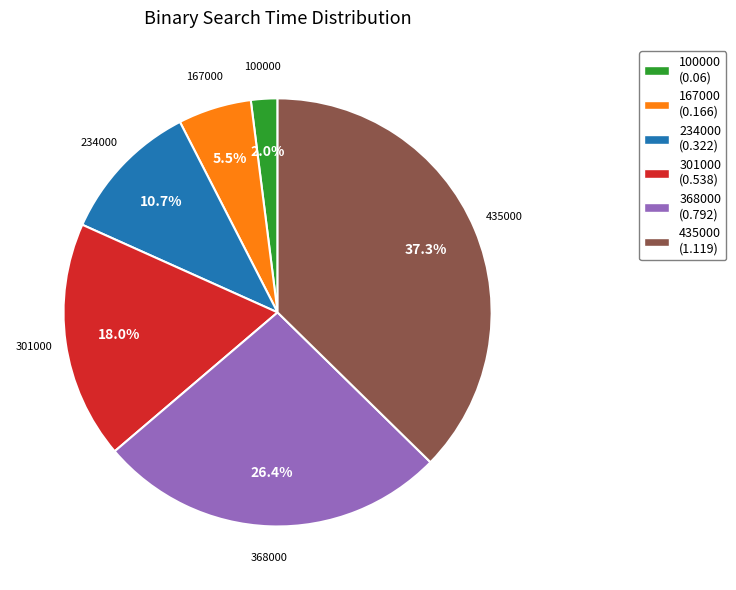

Combined, what portion of the pie is 100000 and 435000?

39.3%